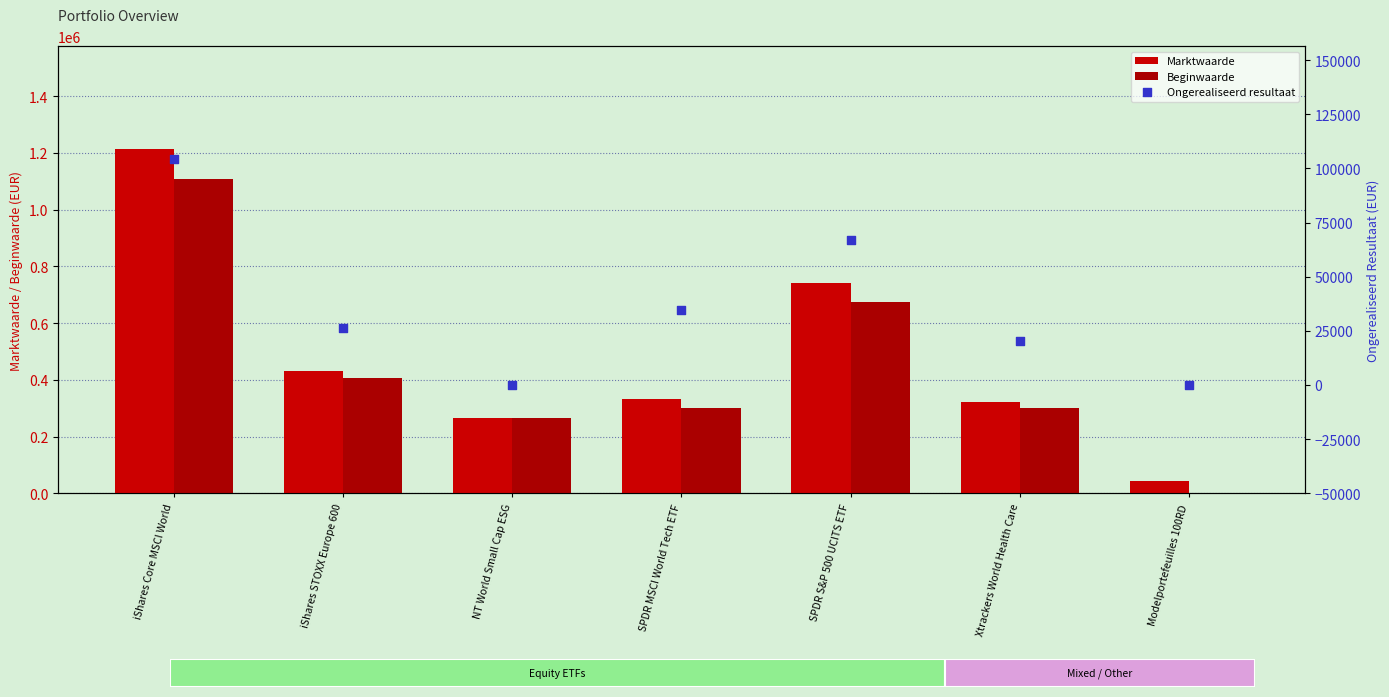

Which series contains the lowest Y value?

Ongerealiseerd resultaat